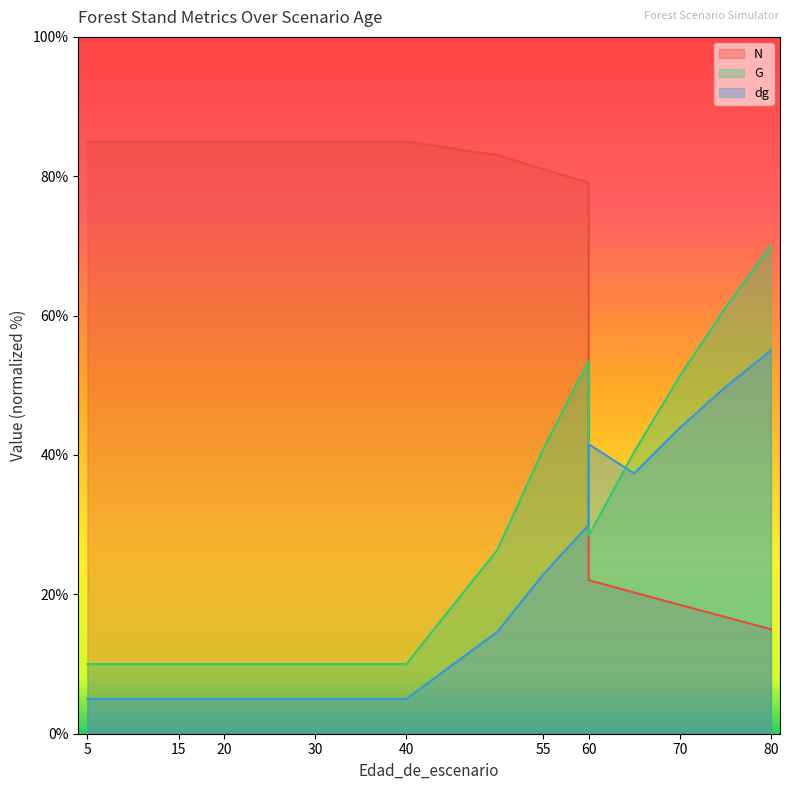

What is the greatest value displayed?

85.0